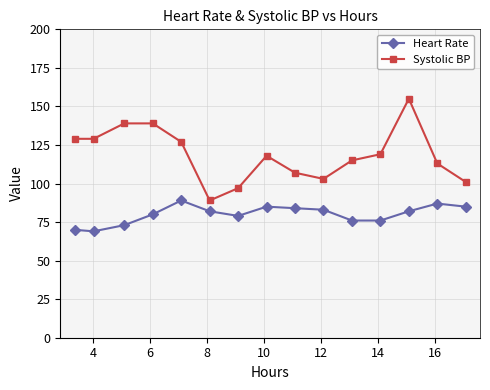

What is the maximum value for Systolic BP?

155